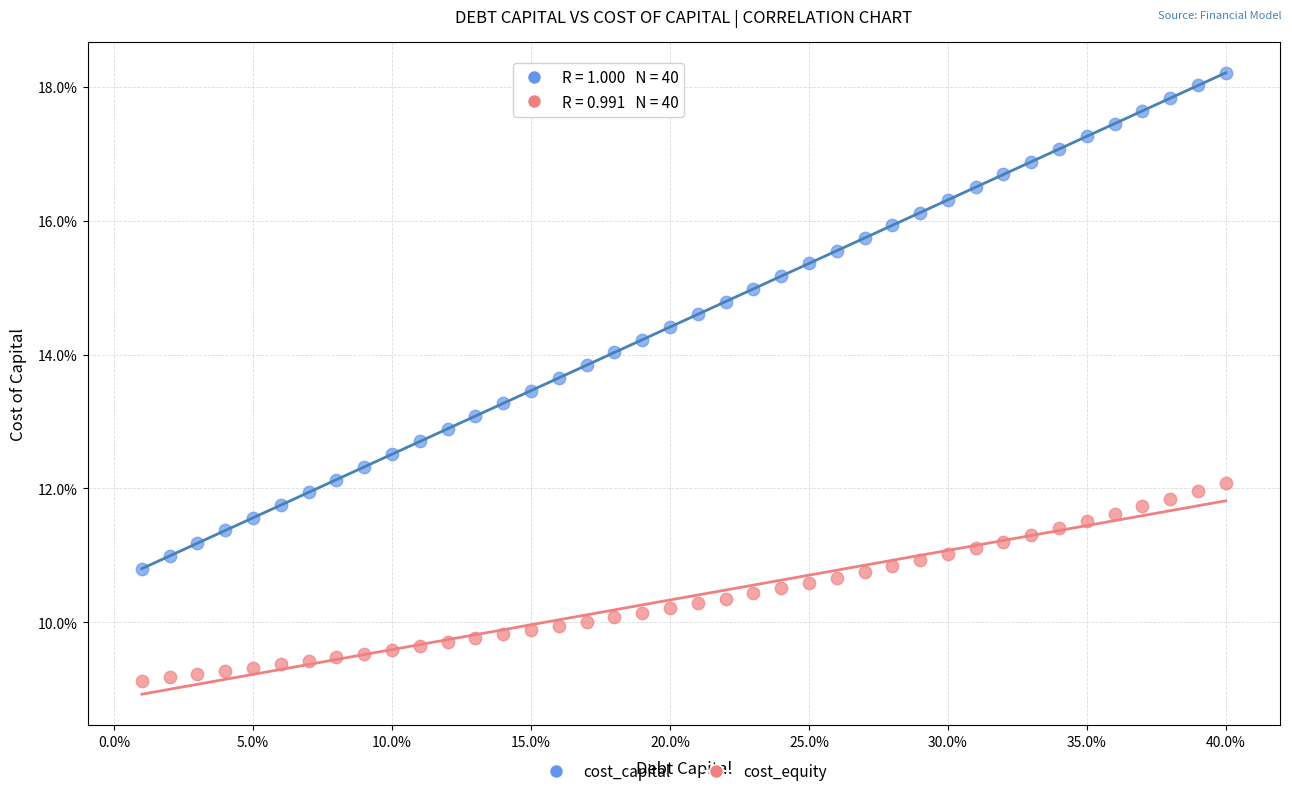

What are all the series names shown in the legend?

cost_capital, cost_equity